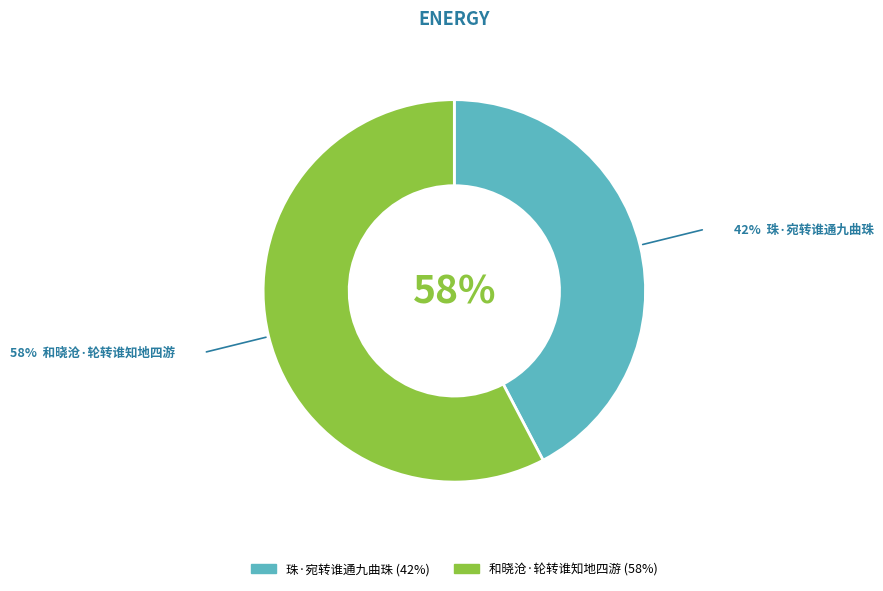

Approximately how many times larger is the value at 和晓沧·轮转谁知地四游 compared to 珠·宛转谁通九曲珠?

1.4